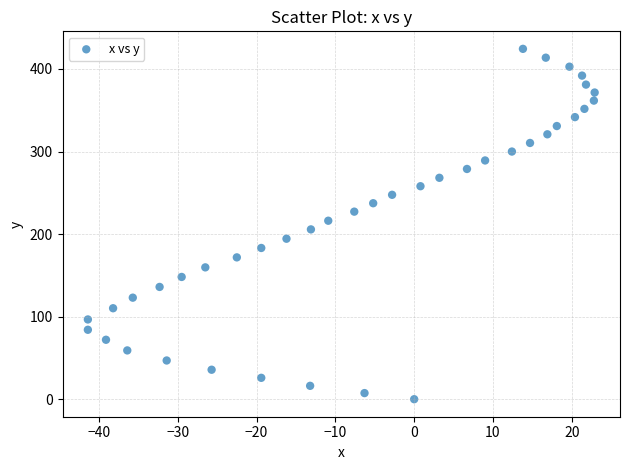

What is the range of Y values (max minus min)?

424.4